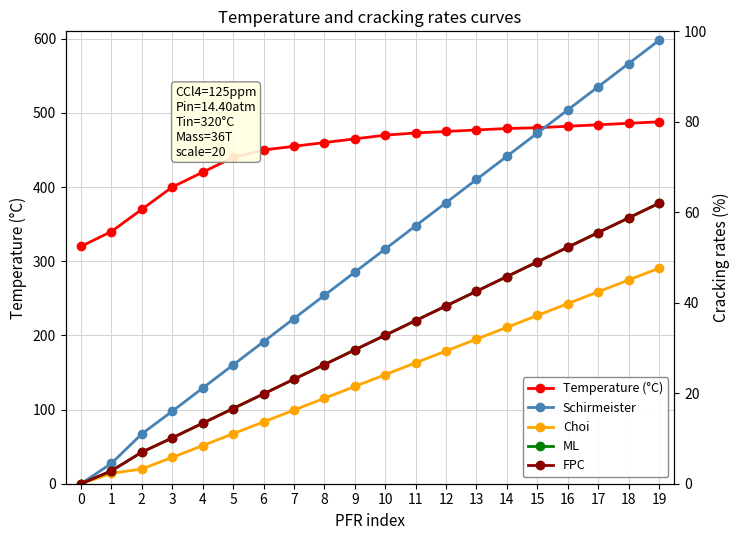

What is the difference between the highest and lowest values at 14?

444.4